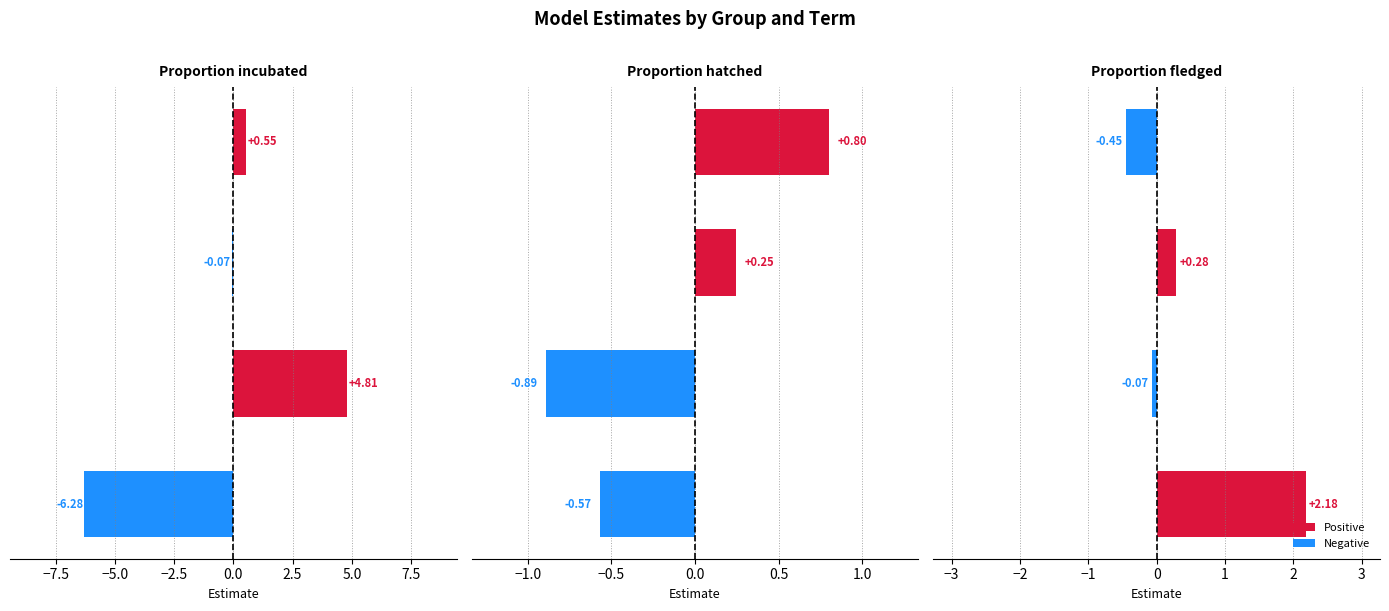

Reading right to left, transcribe all the data shown in this chart.

Proportion incubated: −2.5=0.6	−5.0=-0.1	−7.5=4.8	−10.0=-6.3
Proportion hatched: −2.5=0.8	−5.0=0.2	−7.5=-0.9	−10.0=-0.6
Proportion fledged: −2.5=-0.5	−5.0=0.3	−7.5=-0.1	−10.0=2.2